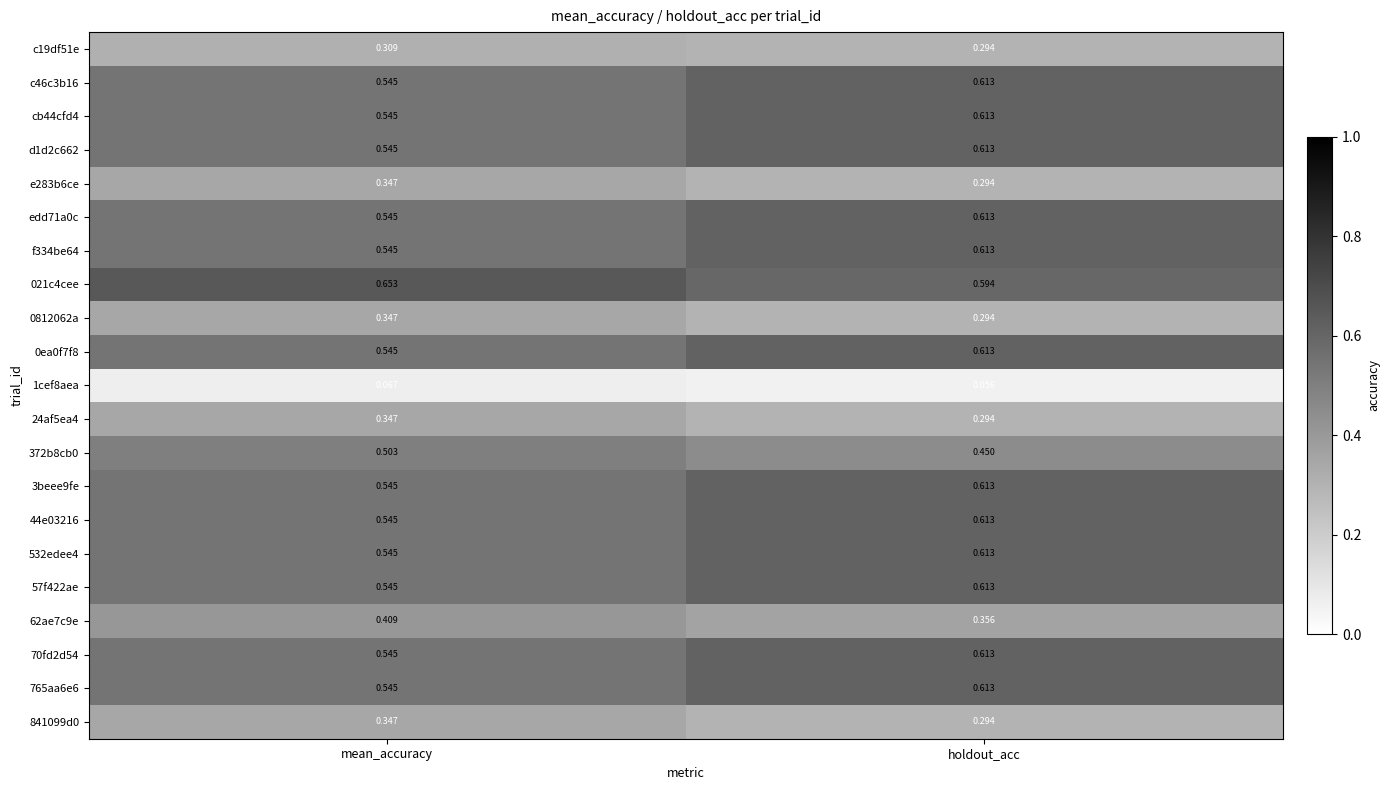

Which label corresponds to the largest value in the chart?

mean_accuracy